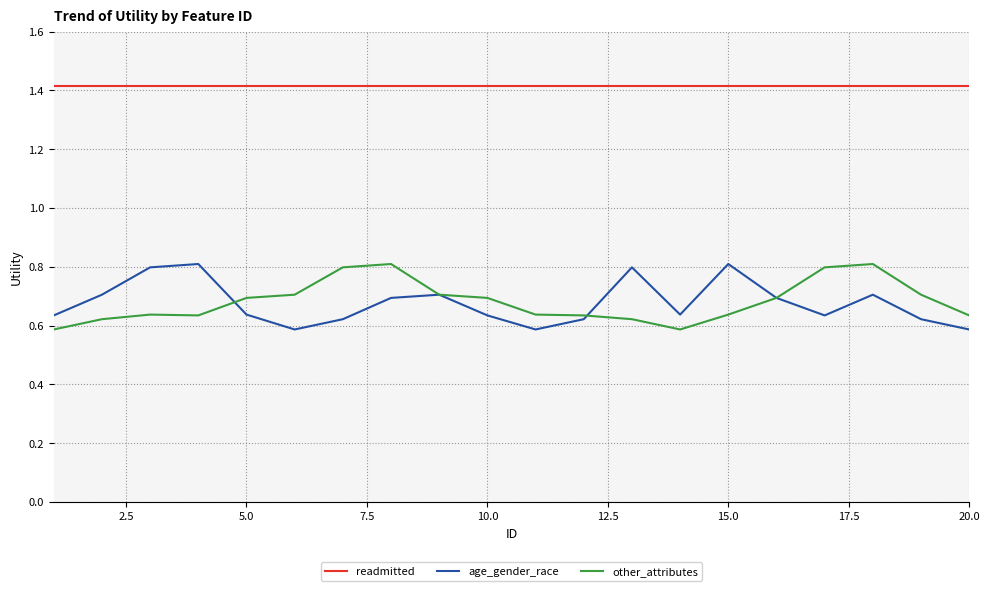

True or false: other_attributes and readmitted intersect in this chart.

False